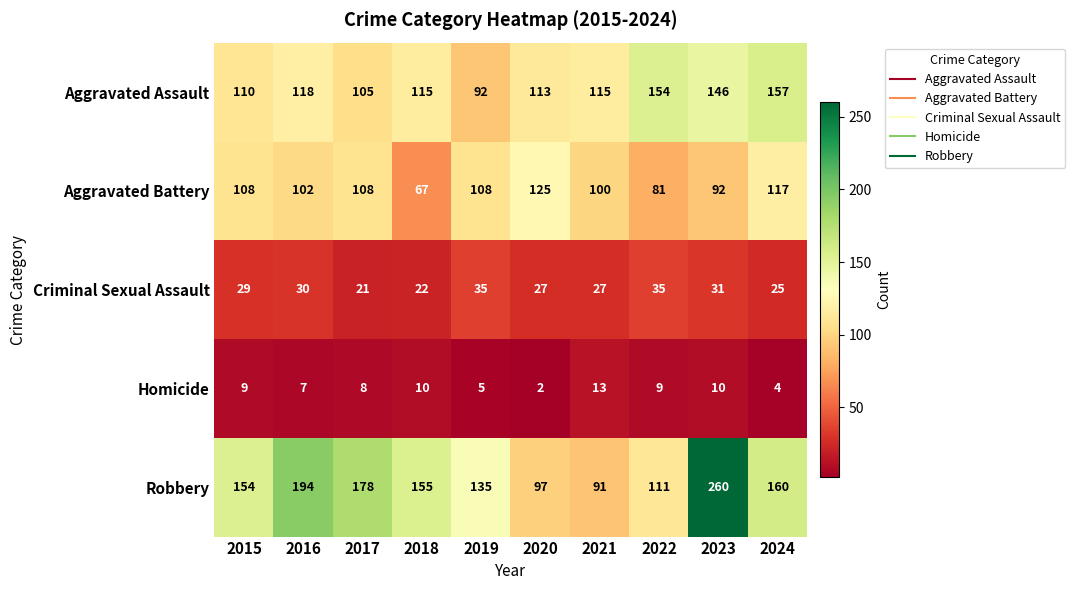

Between 2015 and 2023, which series saw the biggest shift?

Robbery